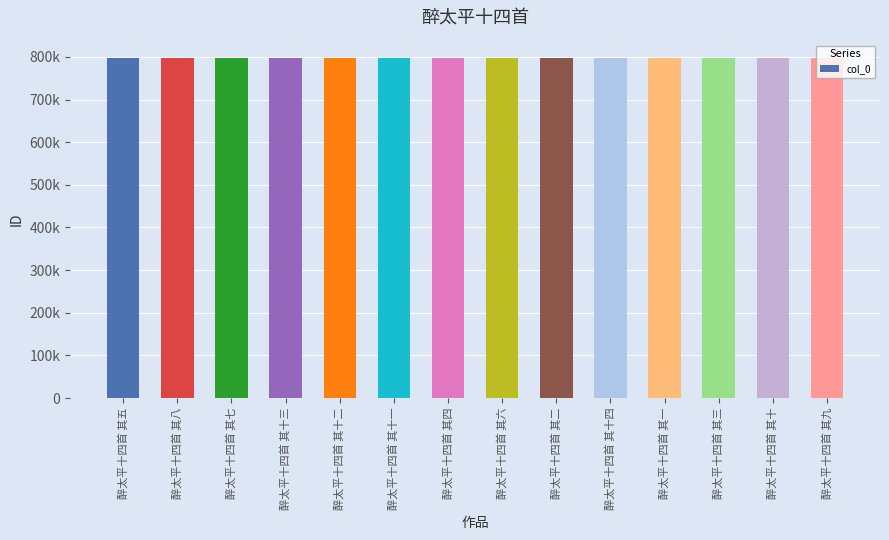

True or false: the data shows 1352912 at 醉太平十四首 其十二.

False